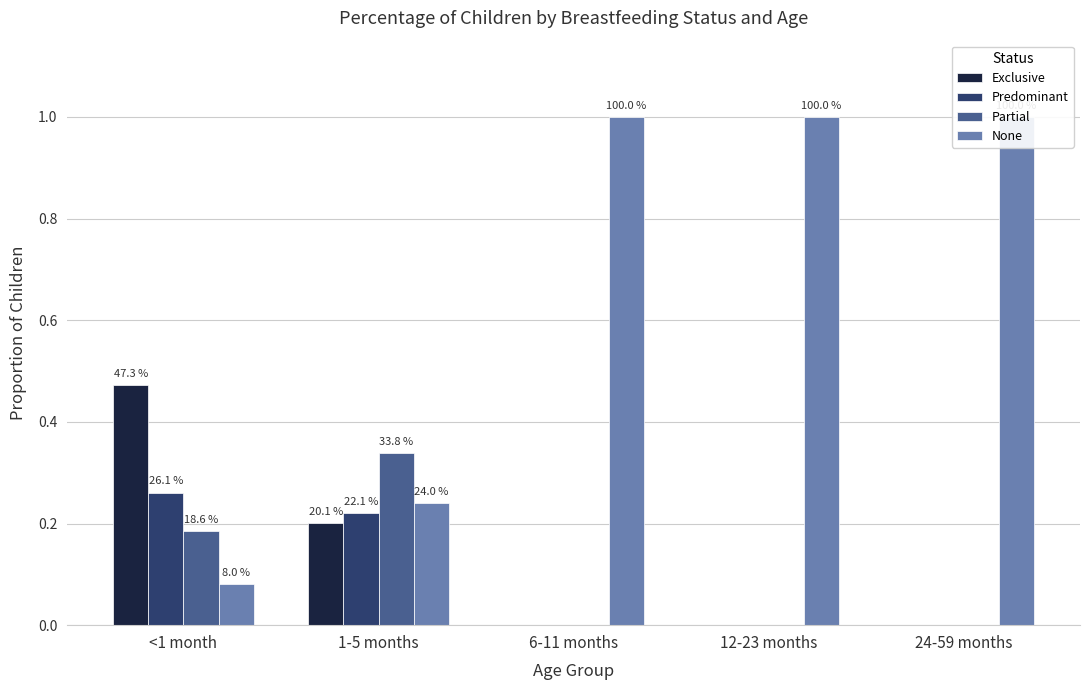

How many values in Exclusive are above zero?

2